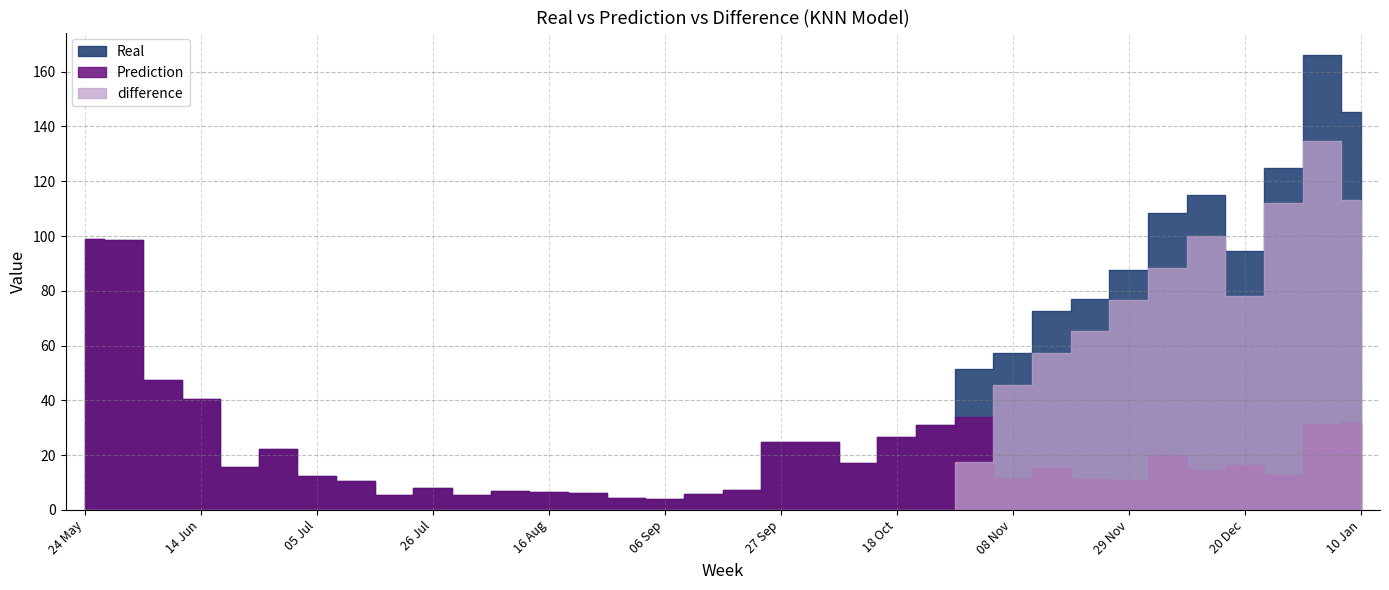

What is the label of the 9th point from the left?

19 Jul